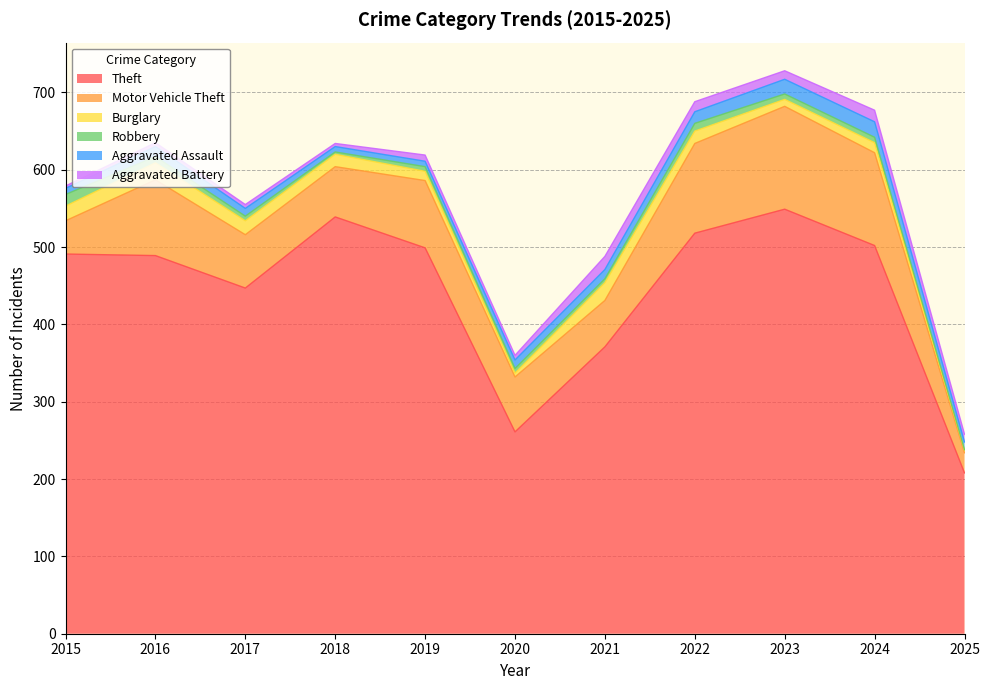

How many values in the Aggravated Battery series exceed 8?

5